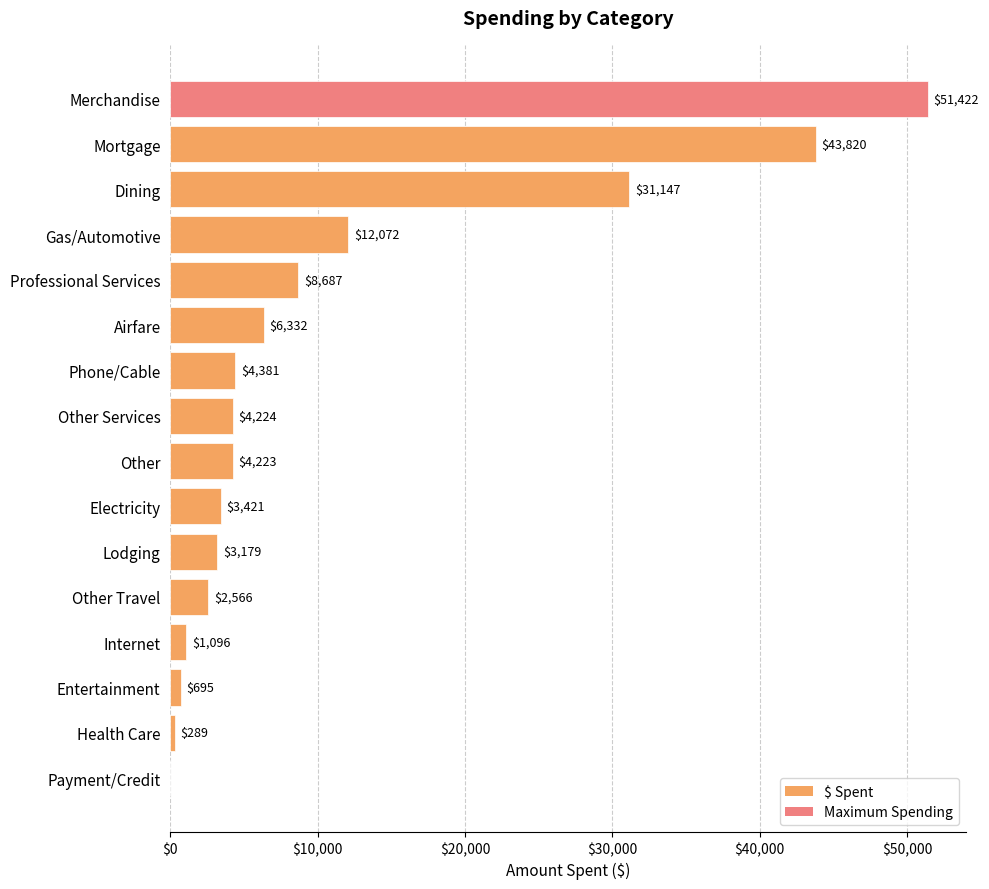

Read the value at Airfare.

6332.5